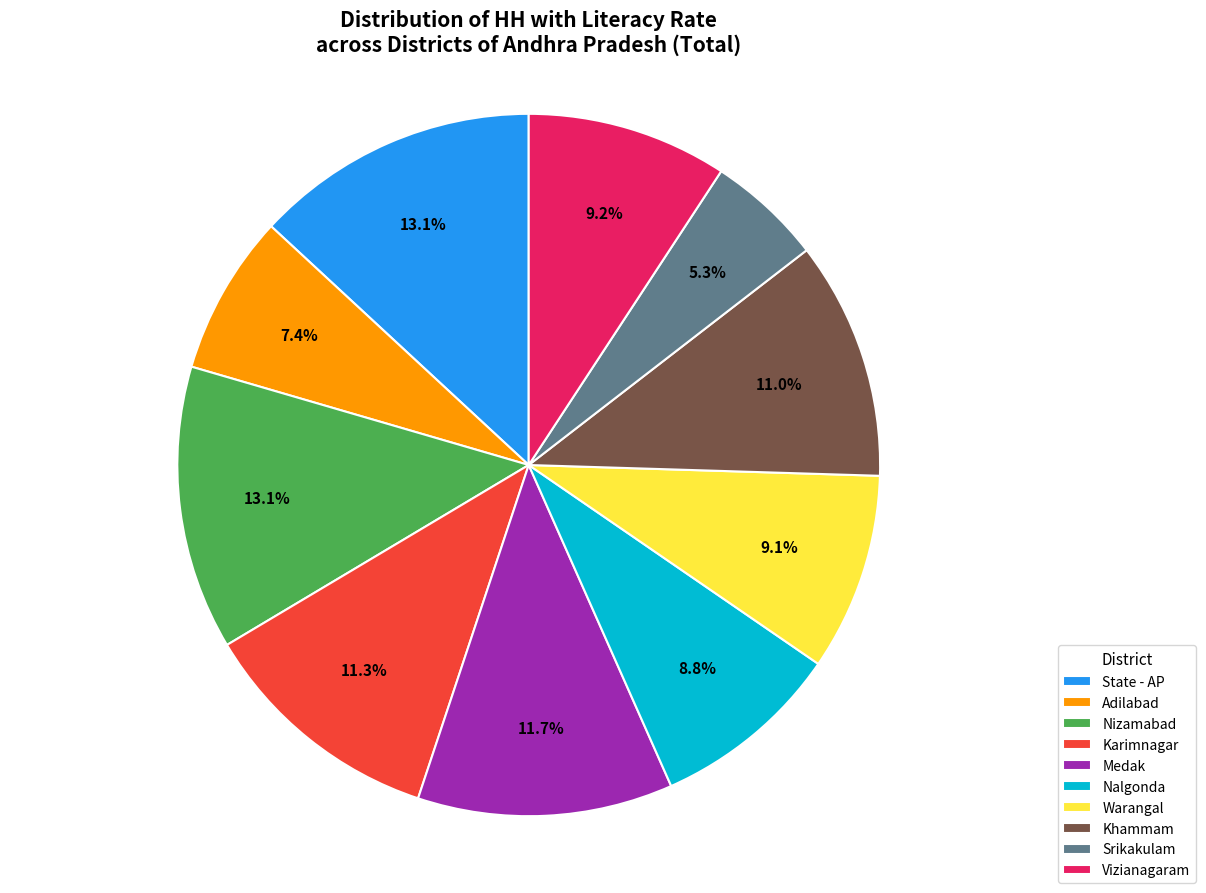

Is there any slice that represents more than half of the pie?

No